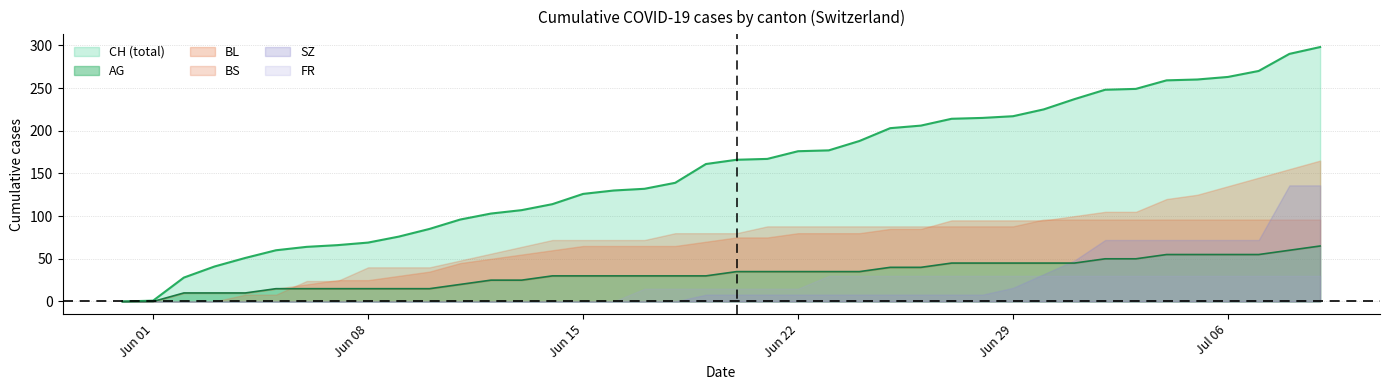

What is the label of the 10th point from the right?

2020-06-30